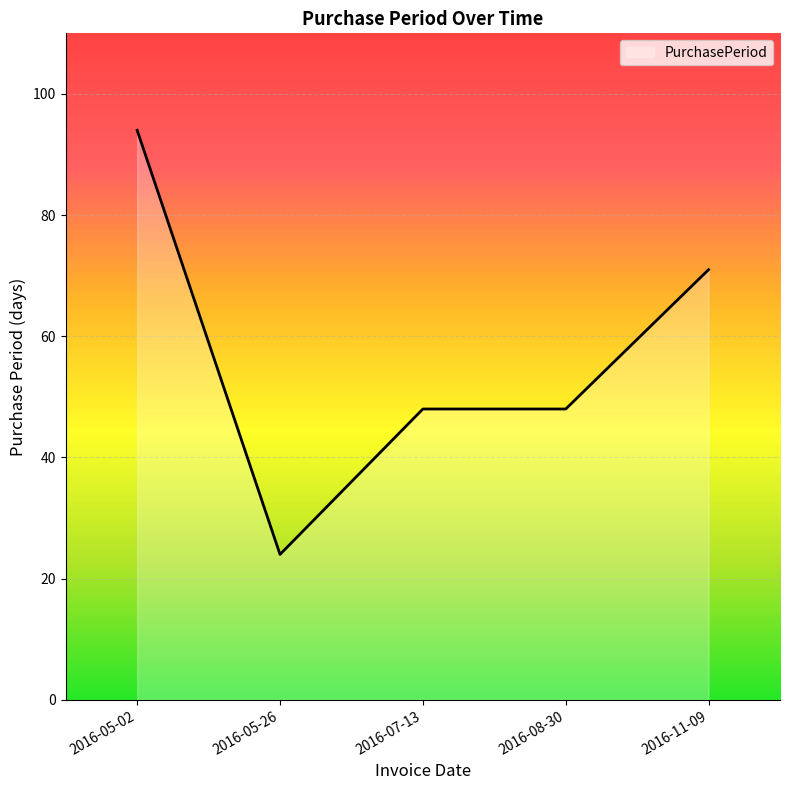

How many values are between 48 and 71?

3